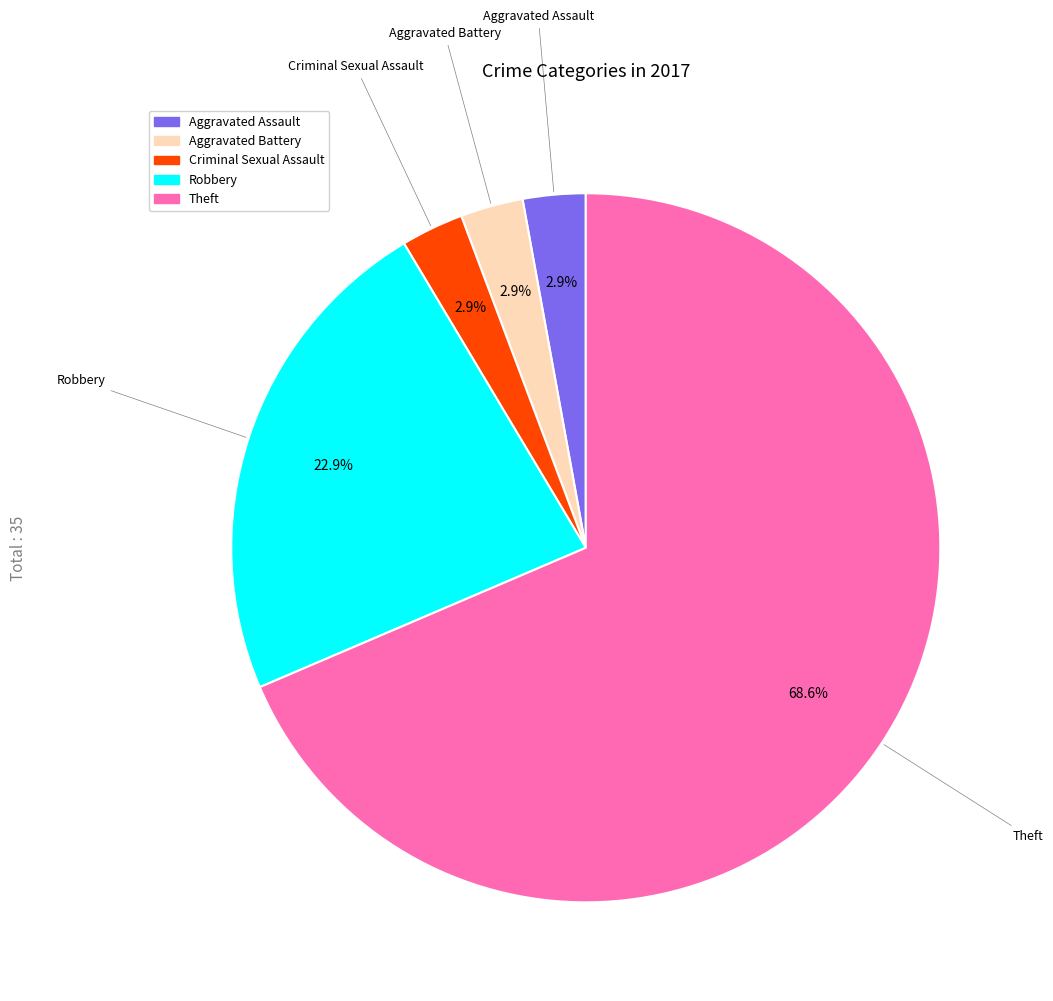

Is it true that Aggravated Assault is 3% of the pie?

True